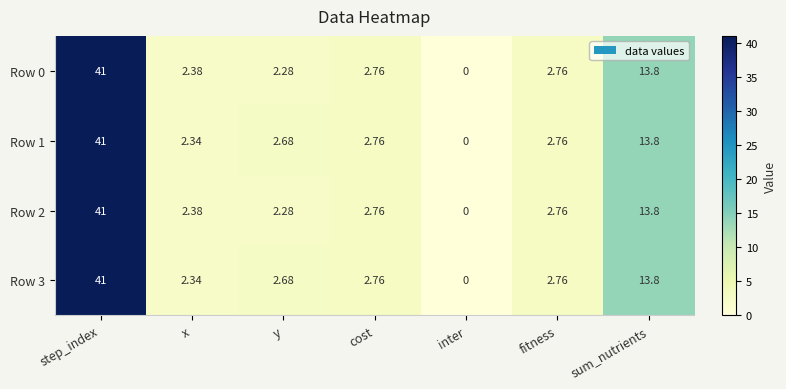

Which category has the highest value in the Row 3 series?

step_index